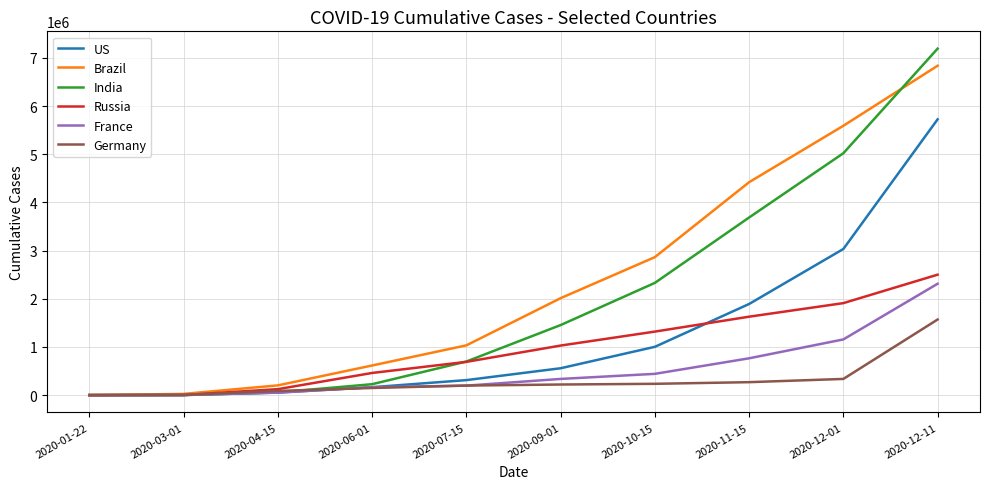

The India series shows 226713 at 2020-06-01. True or false?

True